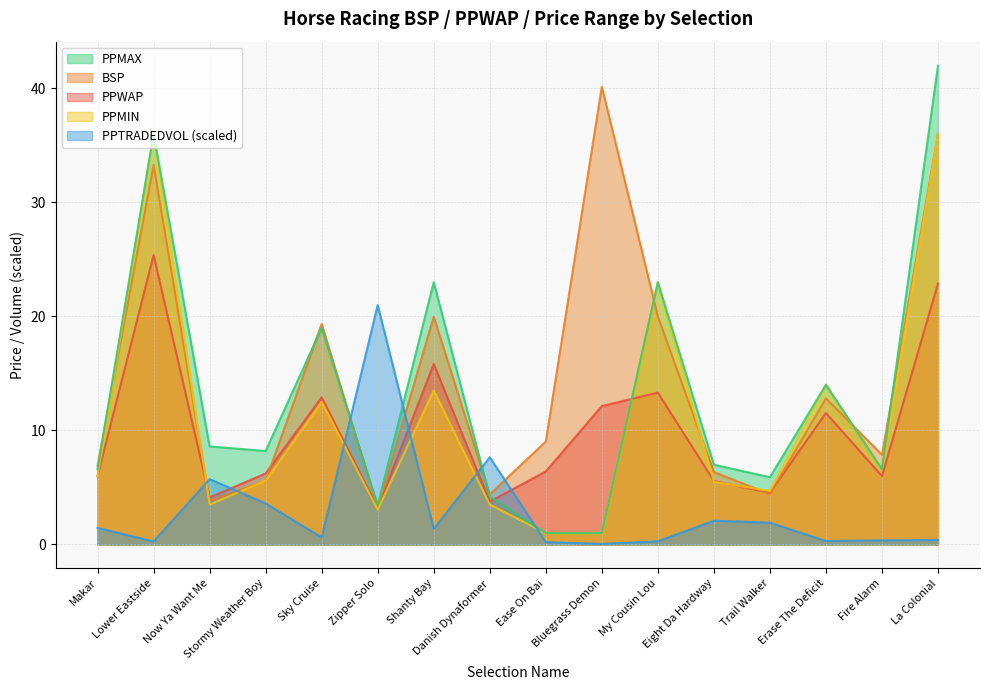

True or false: PPMAX has a value of 2.1 at Stormy Weather Boy.

False